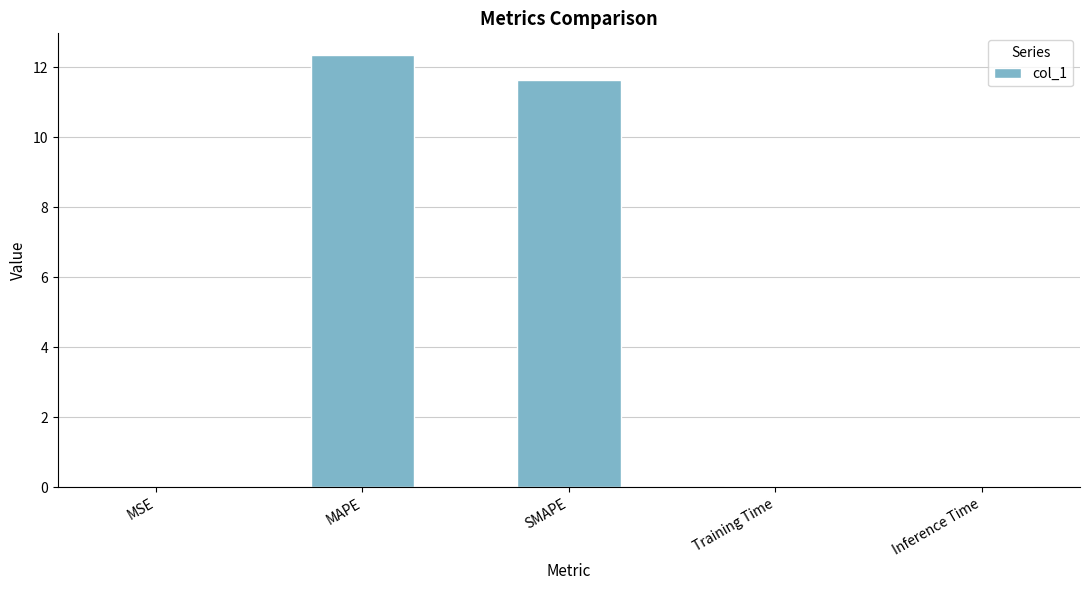

True or false: the data shows 16.5 at SMAPE.

False